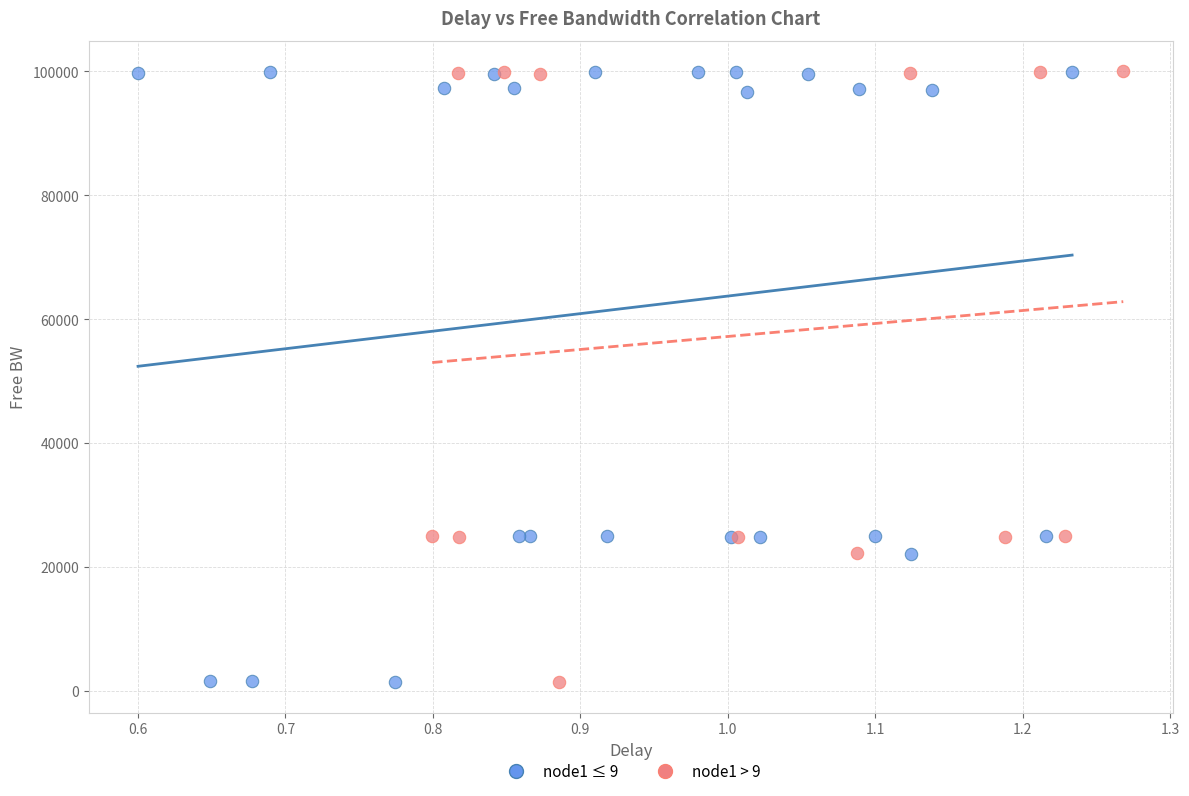

What are all the series names shown in the legend?

node1 ≤ 9, node1 > 9